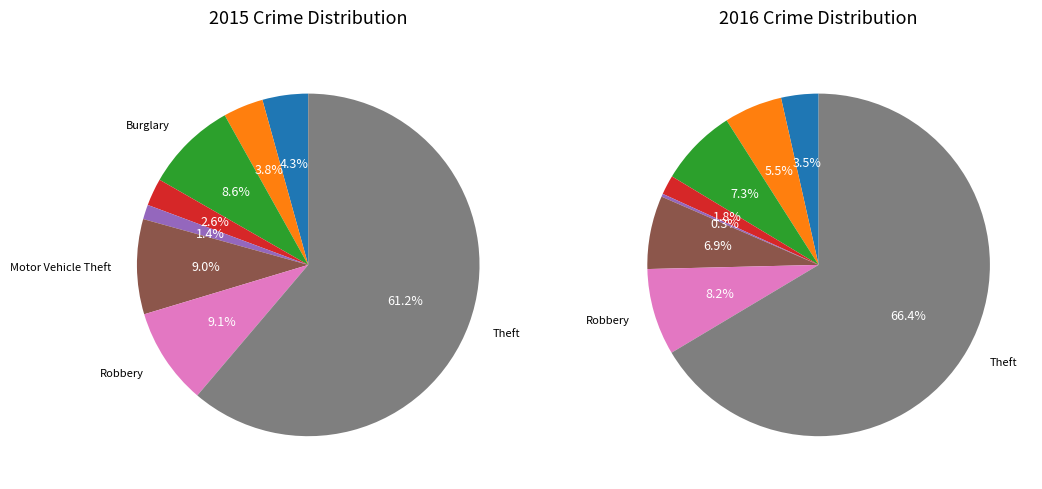

Which category has the biggest portion of the pie?

Theft